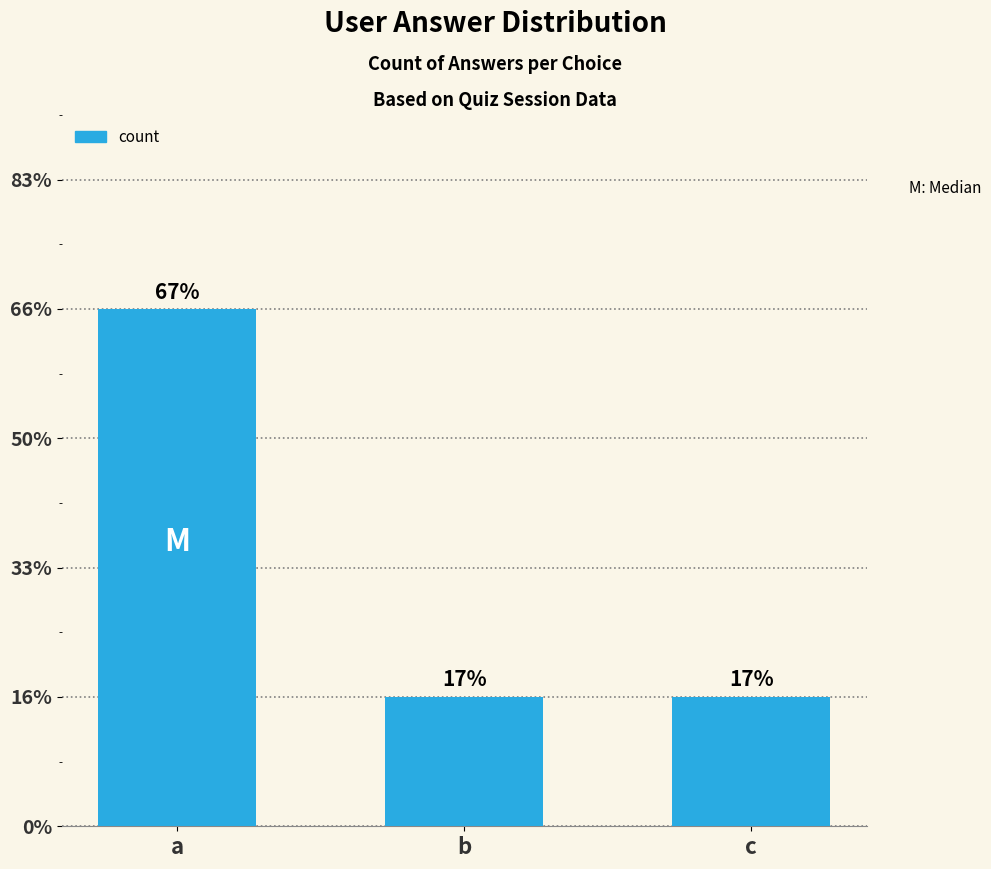

Is it true that the value at b is 0?

False